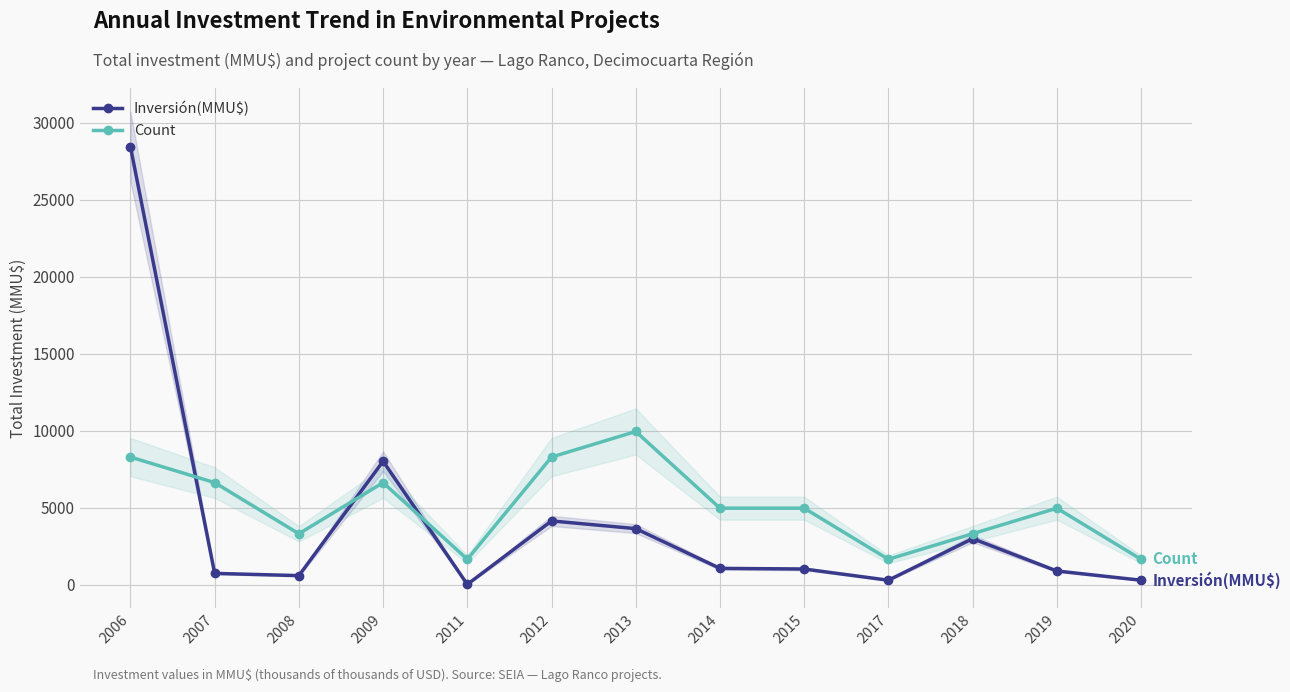

What is the average value of the Count series?

5106.4